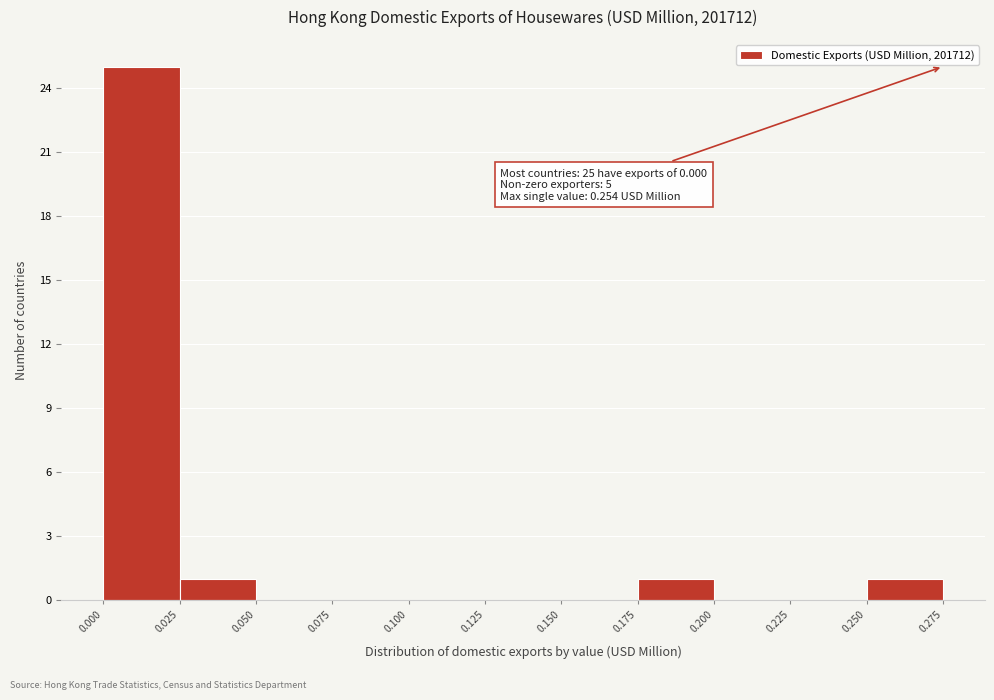

Over which range of the x-axis is the bar tallest?

0.000 to 0.025